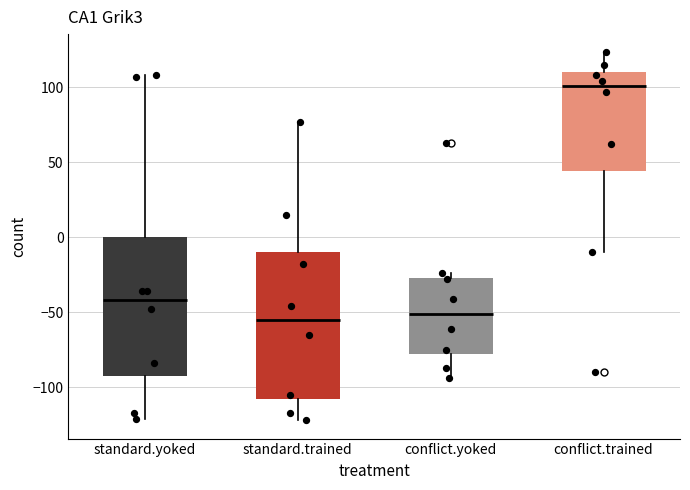

Where is the lower edge of the box for conflict.trained on the y-axis? The values are not printed on the chart, so give them approximately, as read against the axis.

45